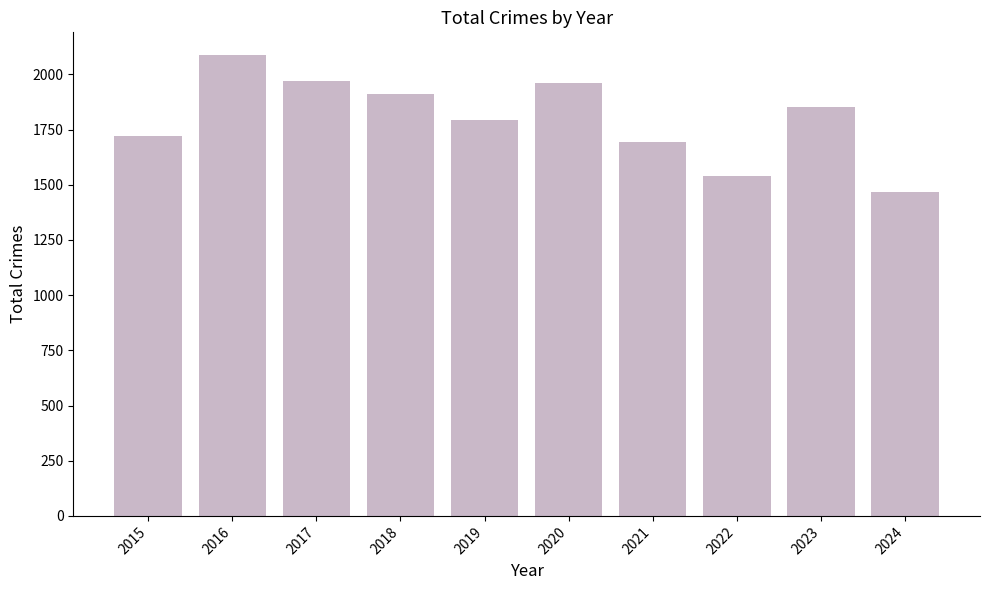

At which label does the data first exceed 1853?

2016